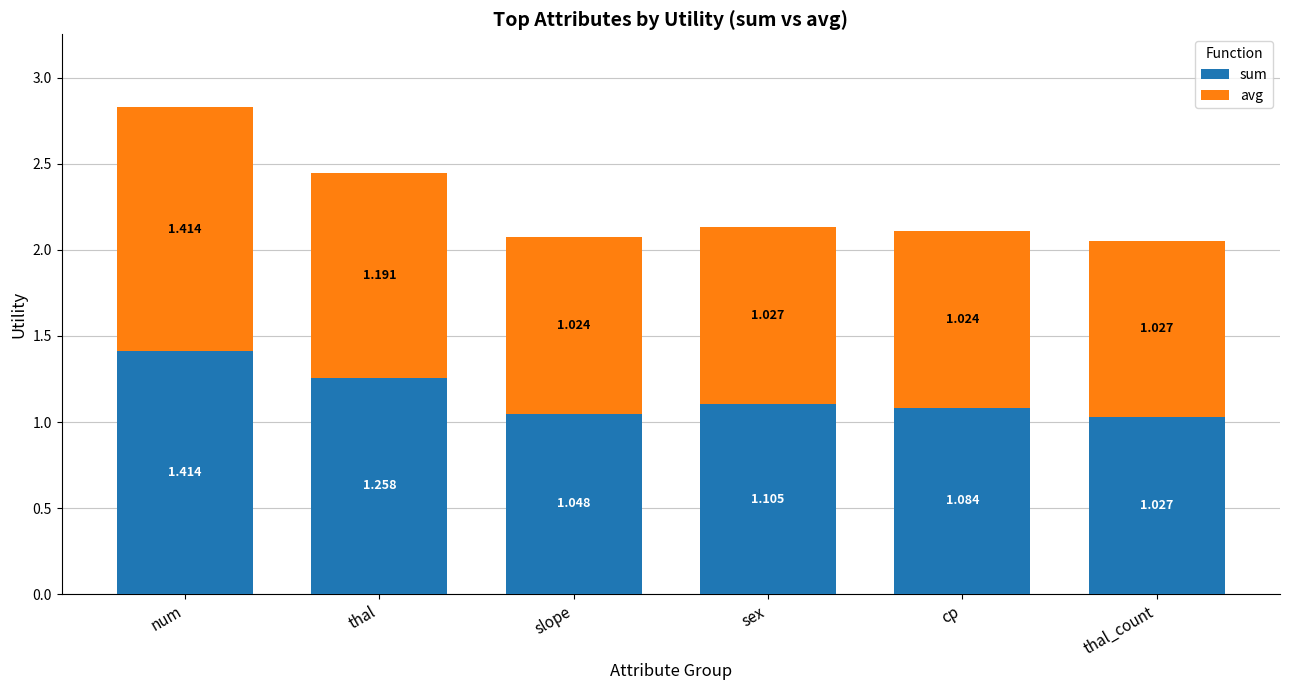

How many data points does each series have?

6